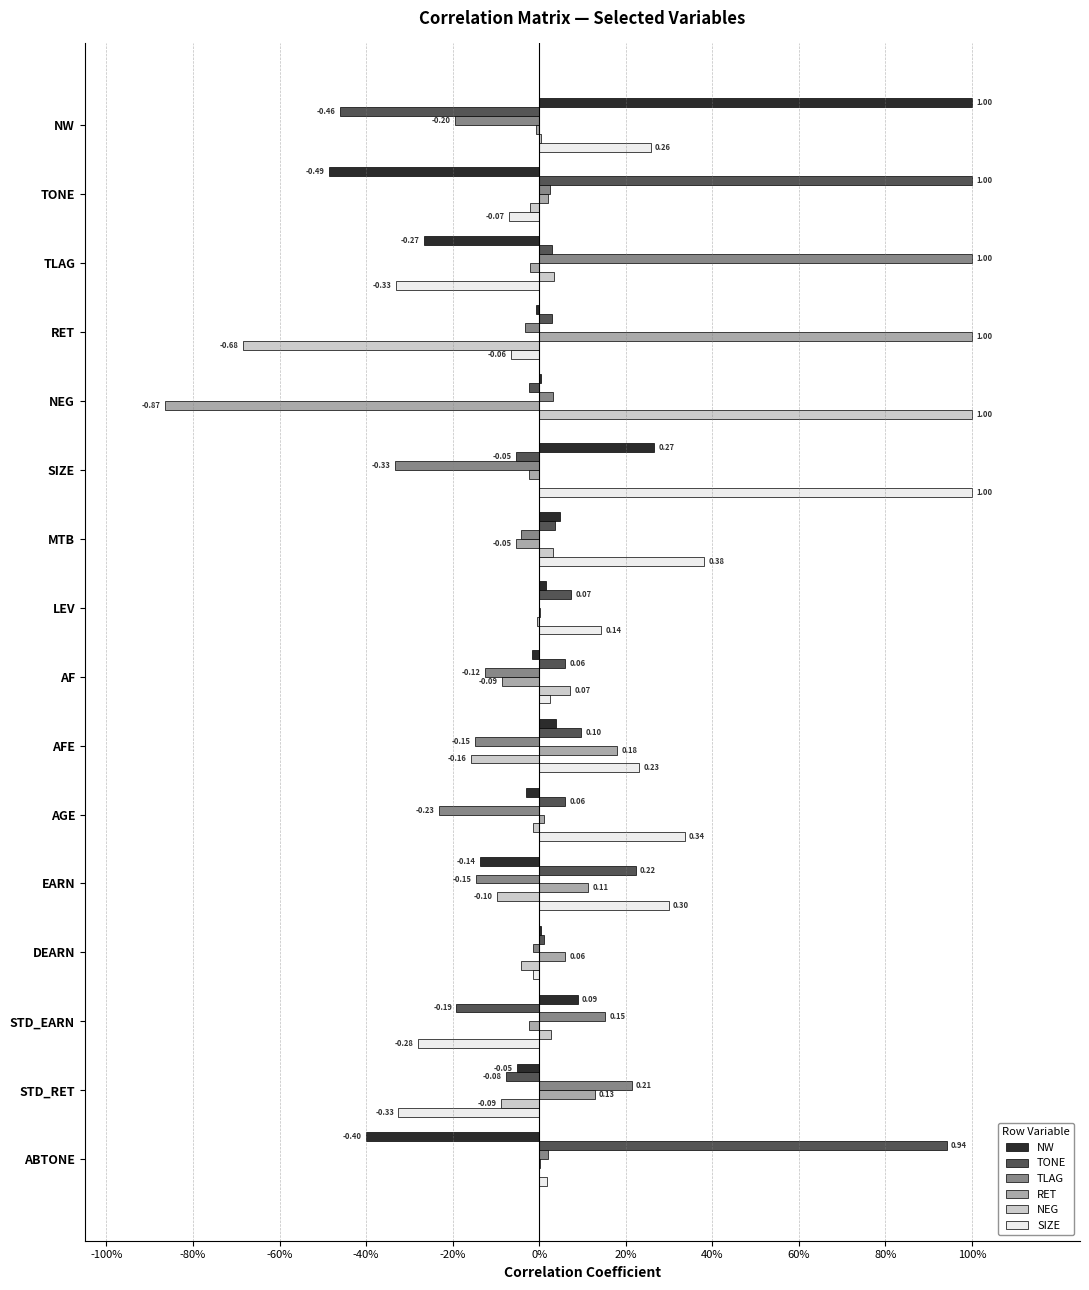

What are all the series names shown in the legend?

NW, TONE, TLAG, RET, NEG, SIZE